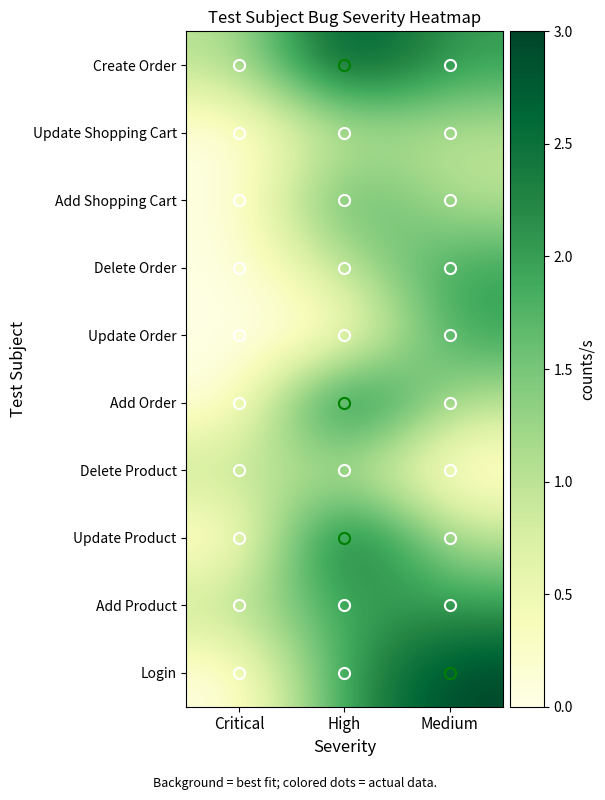

Which series has the largest range (max minus min)?

Login